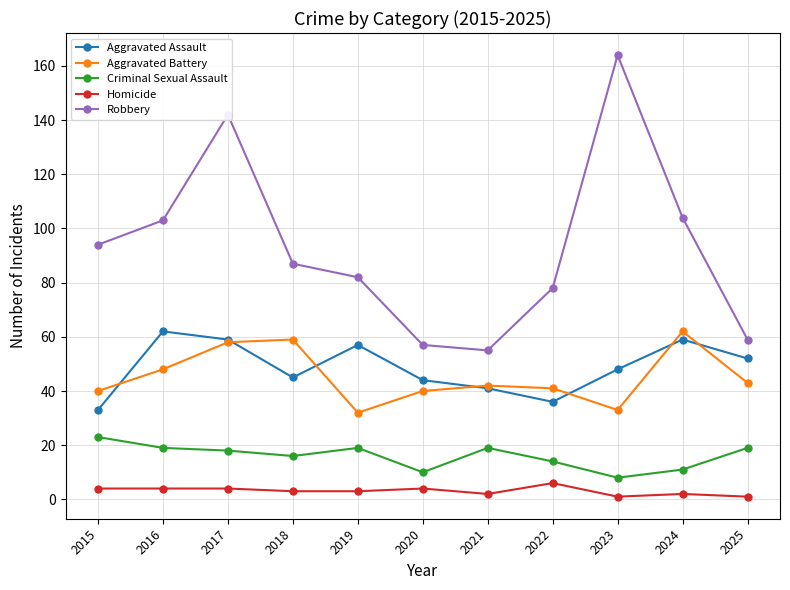

How many interior local peaks does the Robbery series have?

2